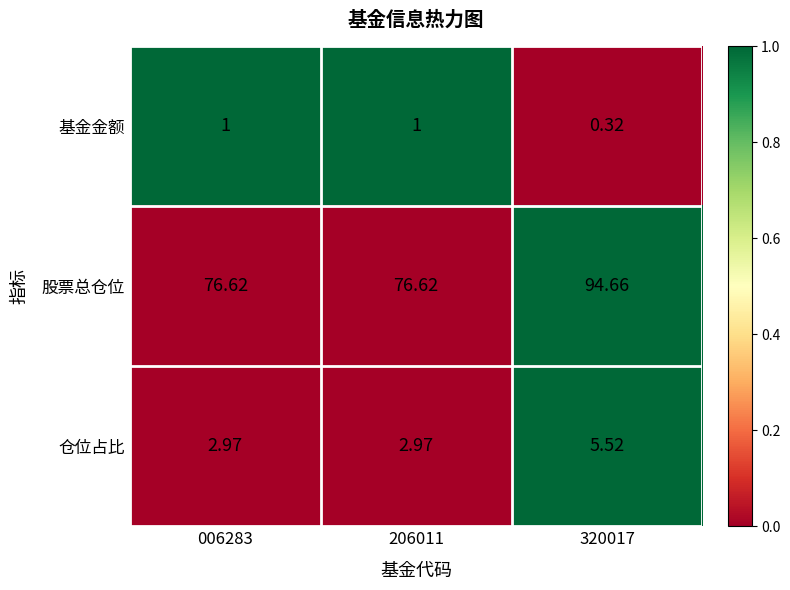

Between 206011 and 320017, which series saw the biggest shift?

股票总仓位